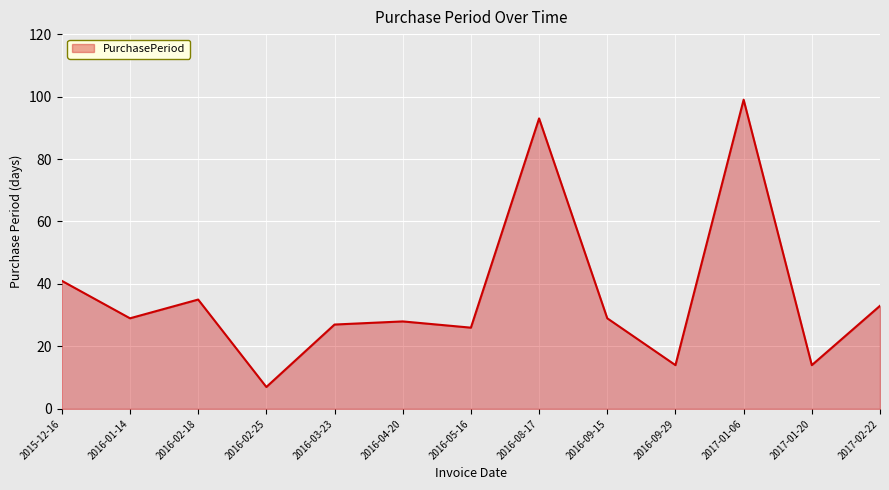

The chart shows a value of 26 at 2016-05-16. True or false?

True